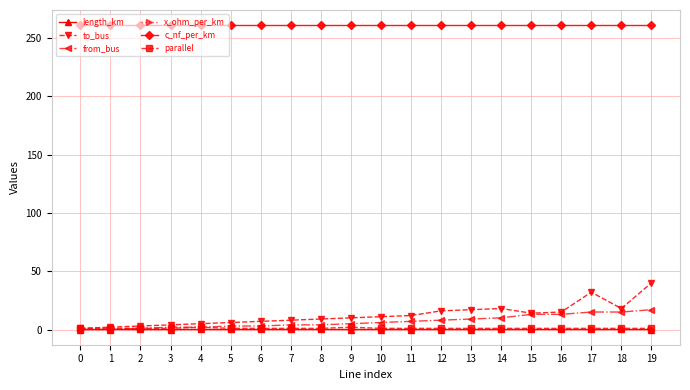

Which series has the largest range (max minus min)?

to_bus